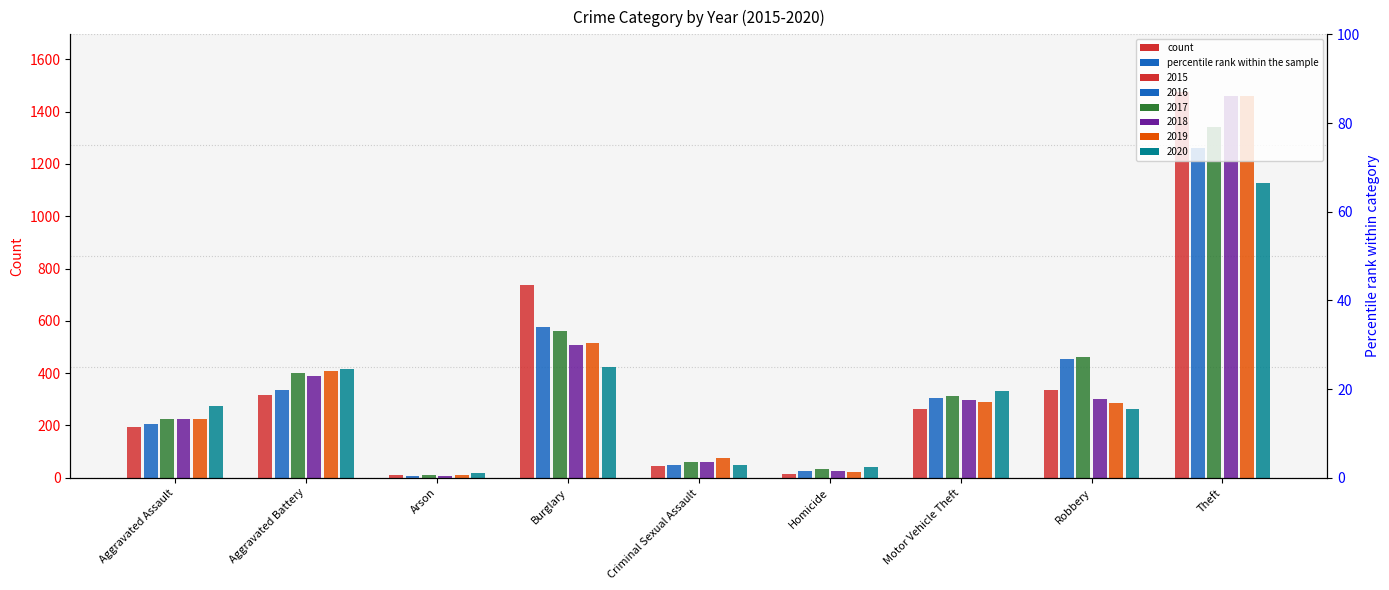

What is the total value across all series at Arson?

62